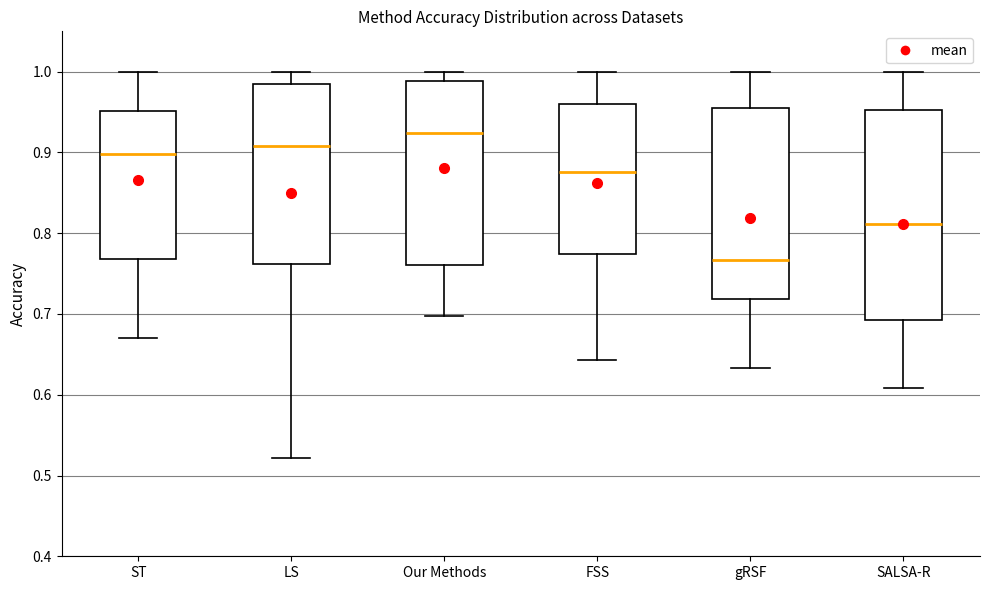

Where does the upper whisker of the box for SALSA-R end on the y-axis? The values are not printed on the chart, so give them approximately, as read against the axis.

1.00